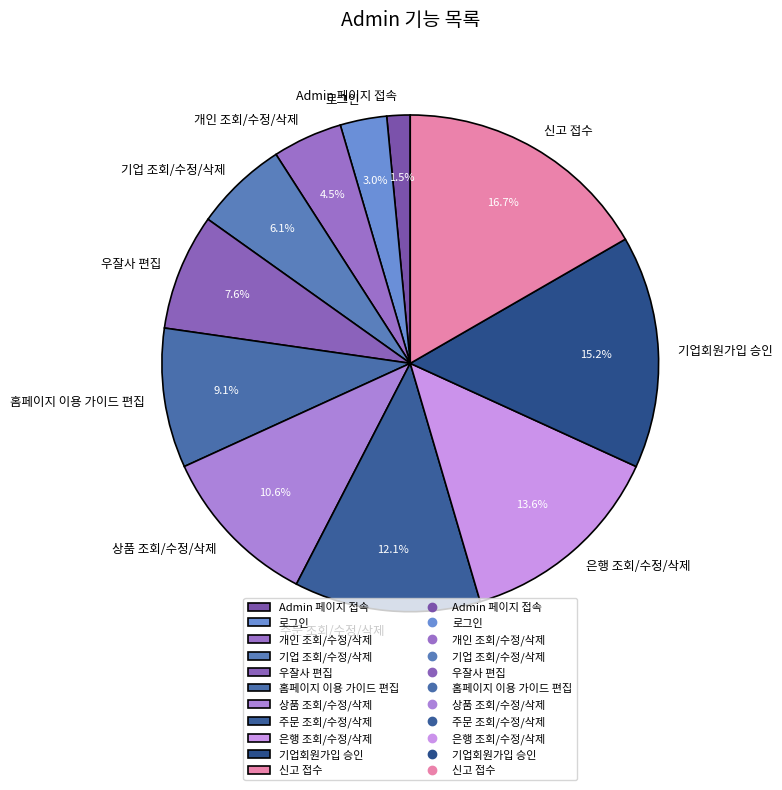

Which has a higher value, 주문 조회/수정/삭제 or 홈페이지 이용 가이드 편집?

주문 조회/수정/삭제